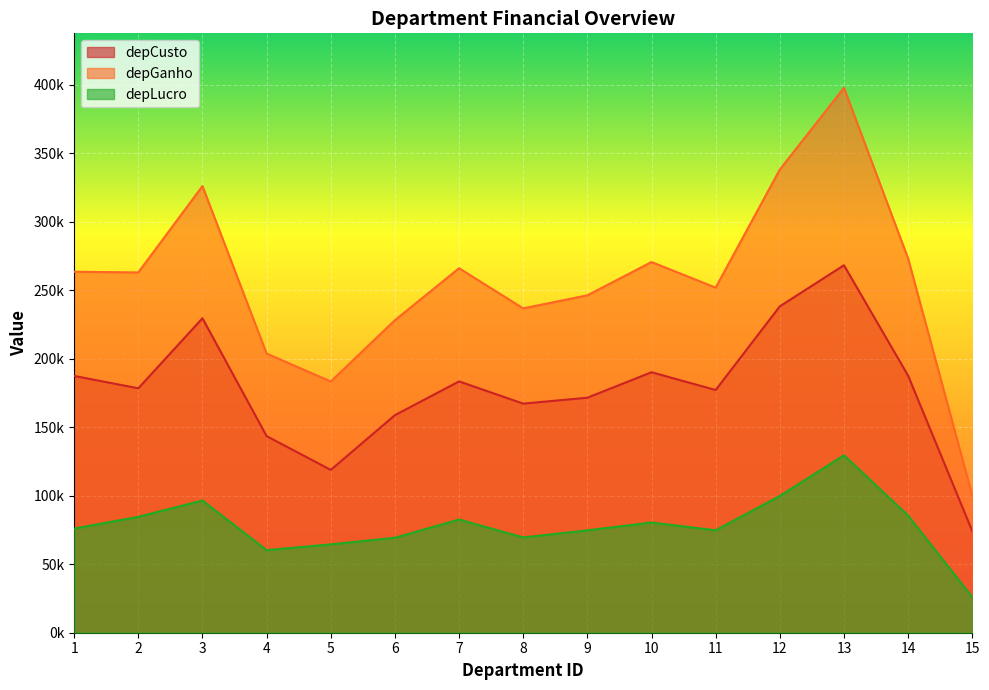

True or false: depGanho has more than 0 points higher than both neighbors.

True